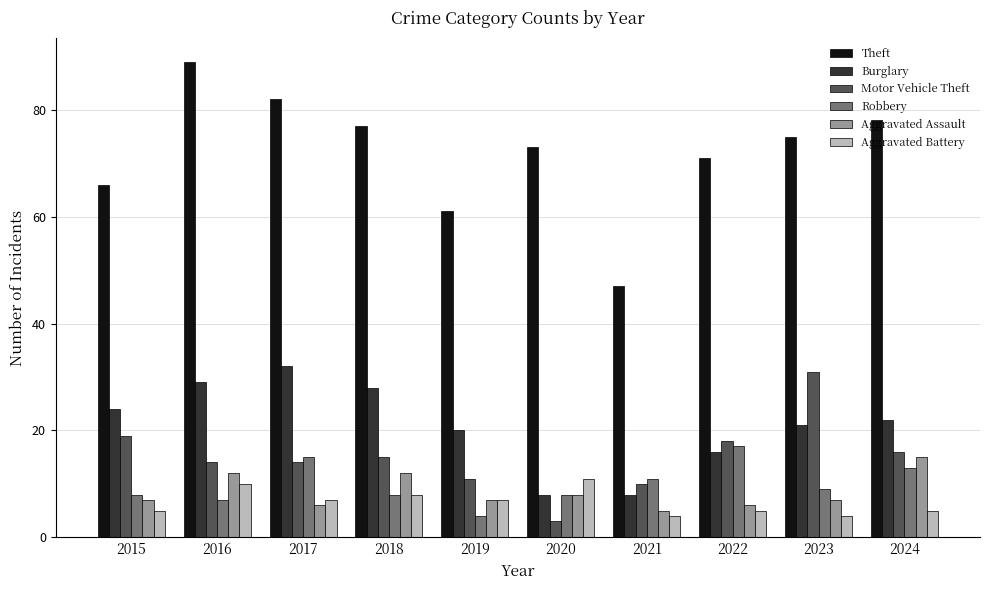

Reading left to right, extract all data points from this chart.

Theft: 66	89	82	77	61	73	47	71	75	78
Burglary: 24	29	32	28	20	8	8	16	21	22
Motor Vehicle Theft: 19	14	14	15	11	3	10	18	31	16
Robbery: 8	7	15	8	4	8	11	17	9	13
Aggravated Assault: 7	12	6	12	7	8	5	6	7	15
Aggravated Battery: 5	10	7	8	7	11	4	5	4	5